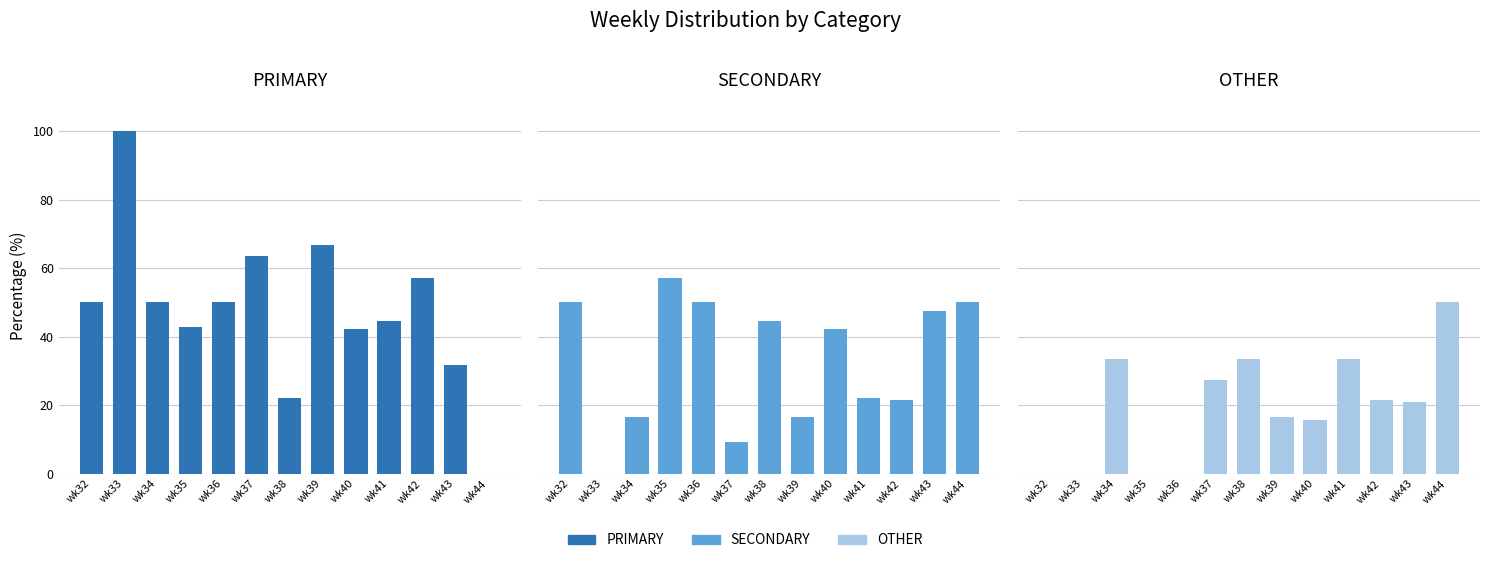

What is the total value across all series at wk37?

100.0